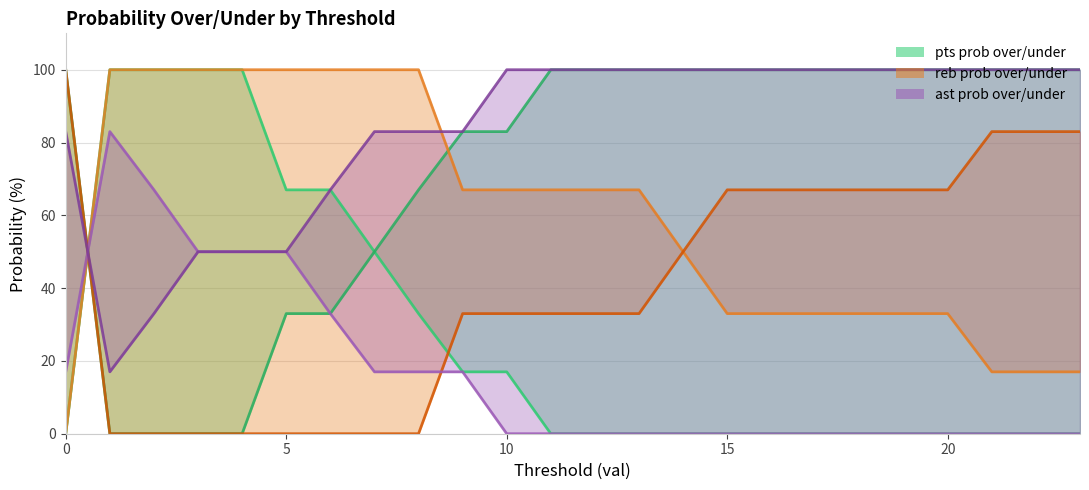

Between 13 and 21, which series saw the biggest shift?

reb prob over line